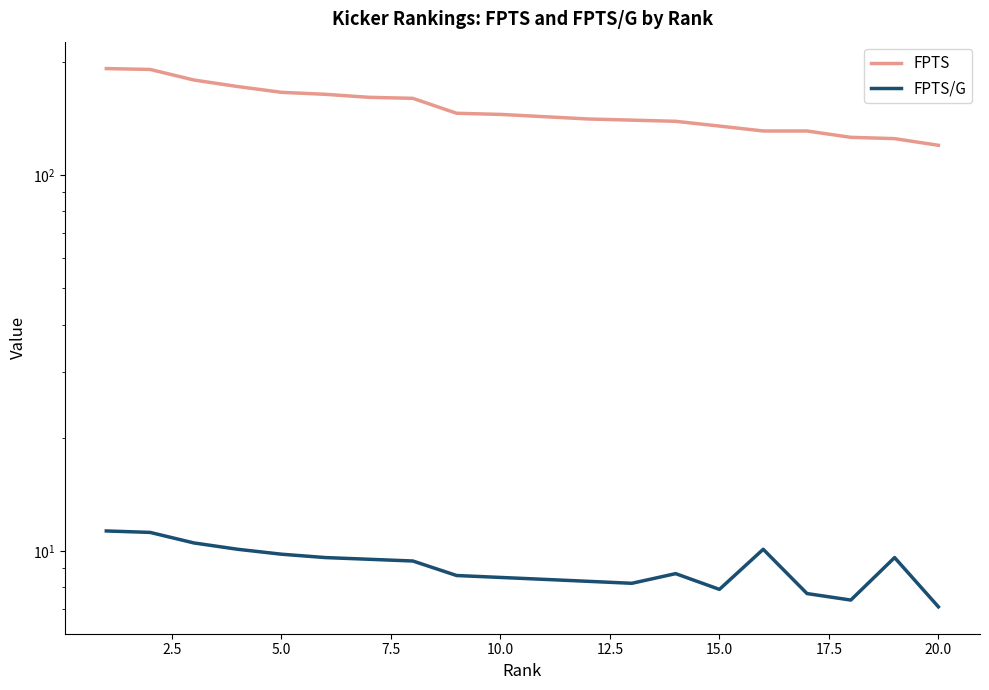

Does the chart have visible grid lines?

No